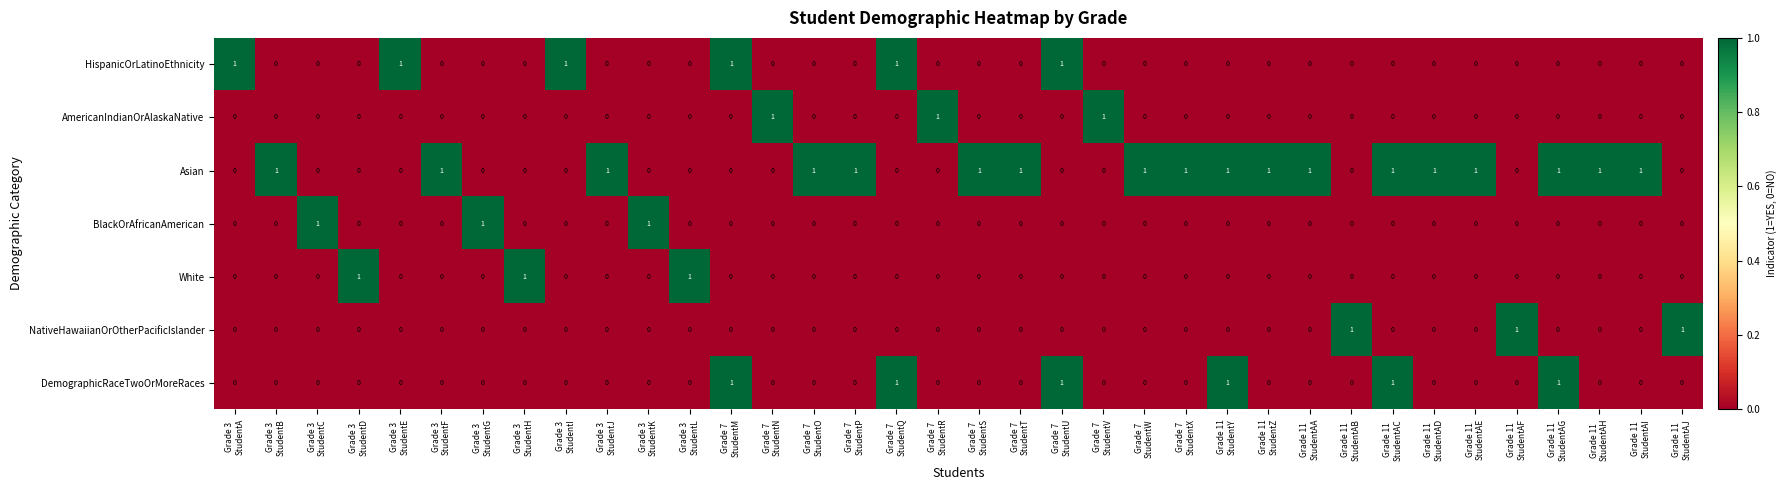

At how many categories does at least one series exceed 0?

36